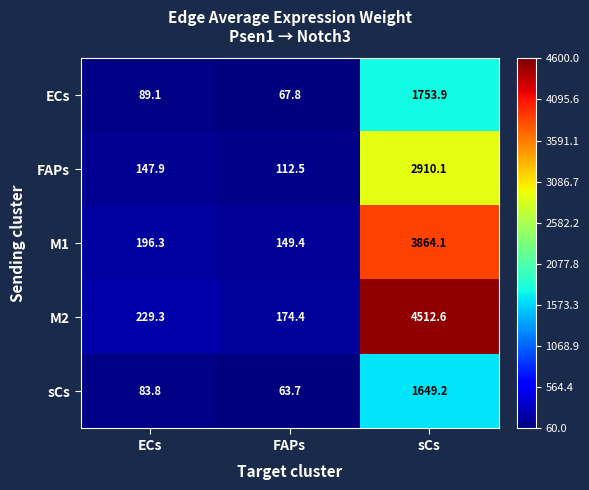

Rank the series at FAPs from lowest to highest value.

sCs, ECs, FAPs, M1, M2